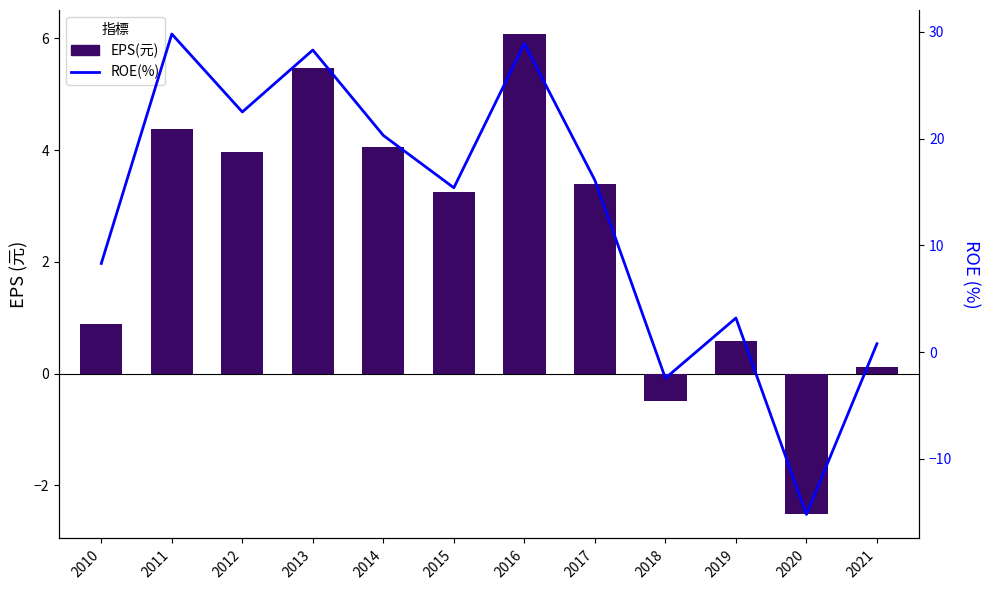

What is the difference between the highest and lowest values at 2016?

22.8